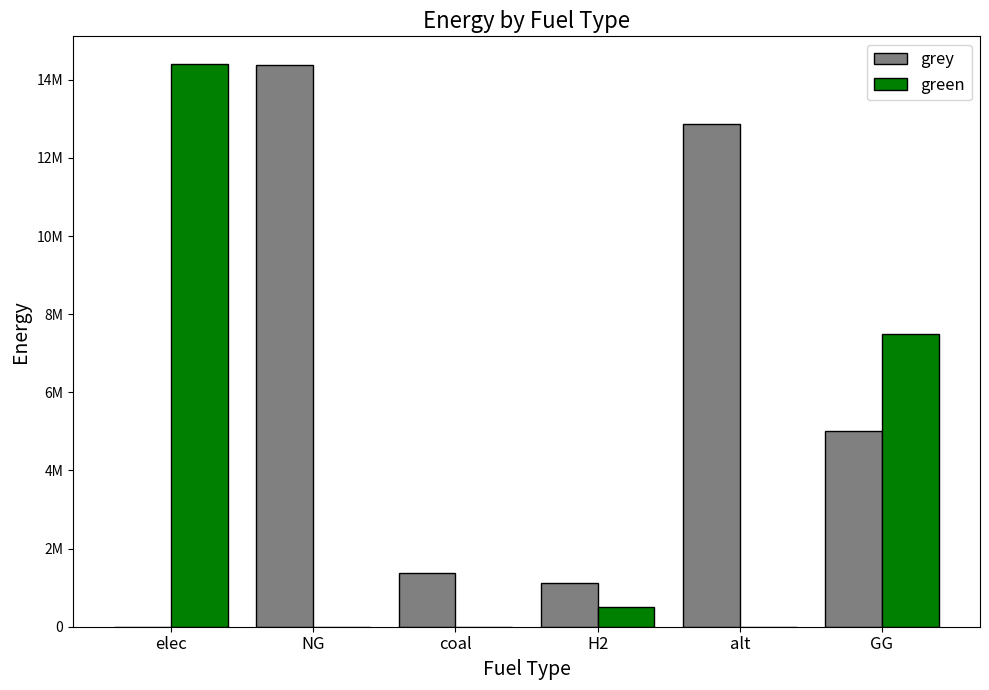

List the series in order of their overall mean, lowest first.

green, grey